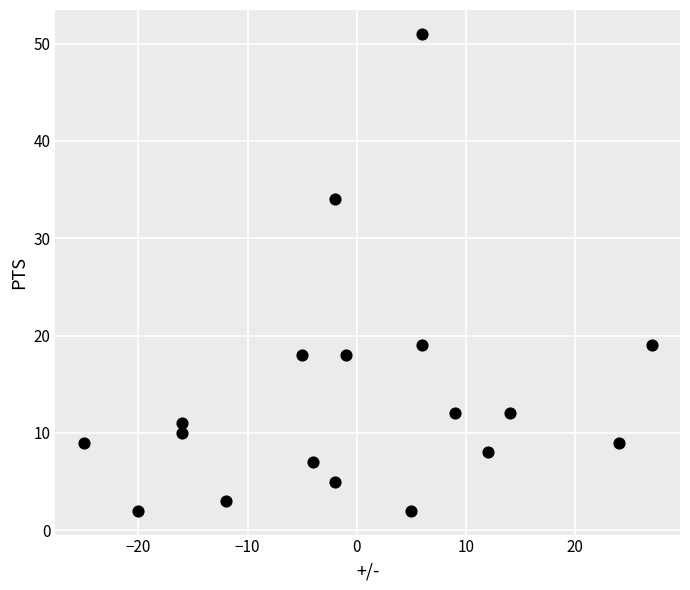

What is the range of Y values (max minus min)?

49